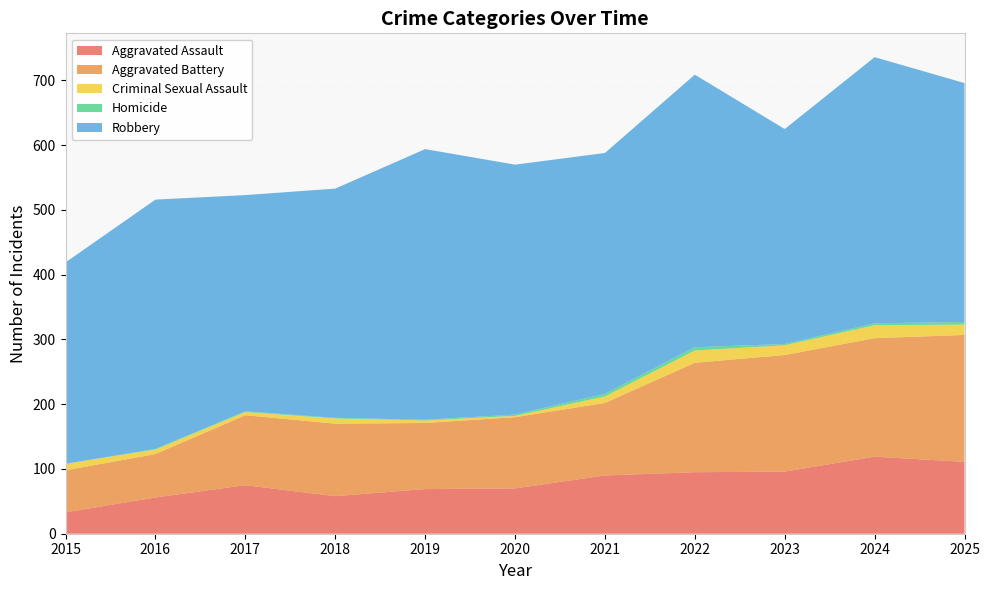

Reading left to right, list all the values displayed in this chart.

Aggravated Assault: 33	56	75	58	69	70	90	95	96	119	111
Aggravated Battery: 65	67	108	112	102	110	112	169	180	183	196
Criminal Sexual Assault: 10	7	5	8	4	2	10	19	15	20	16
Homicide: 0	1	1	1	1	2	4	5	2	3	4
Robbery: 311	385	334	354	418	386	372	421	332	411	369